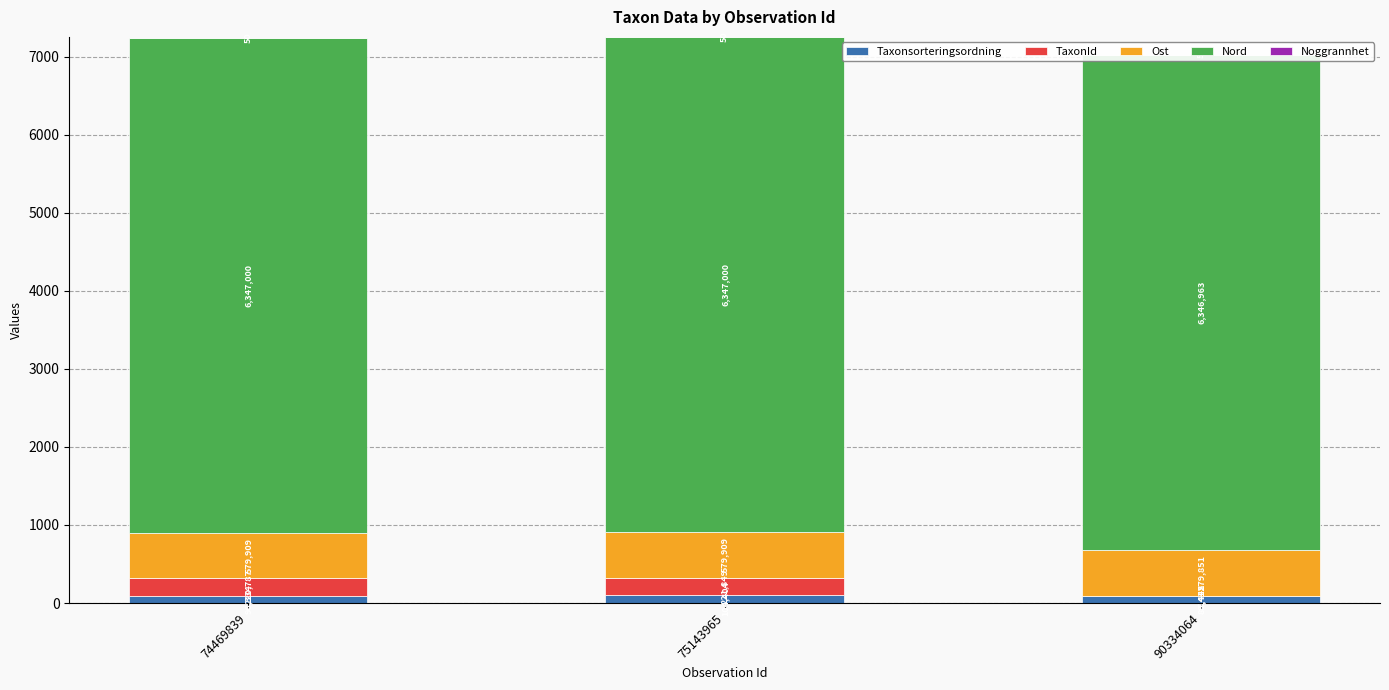

Does the chart contain any negative values?

No